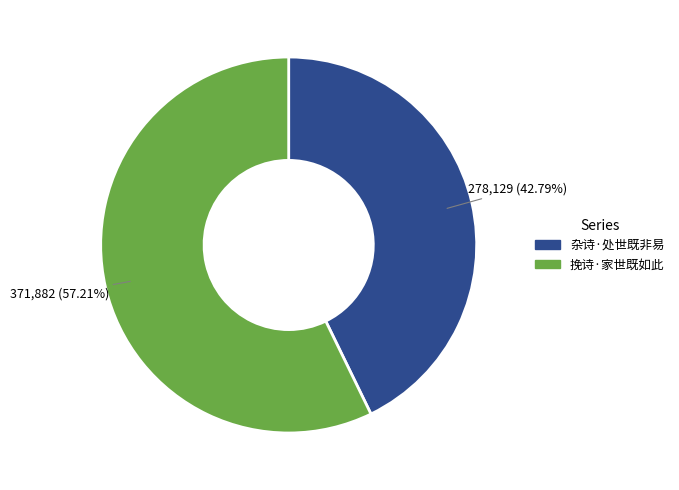

What is the ratio of the value at 杂诗·处世既非易 to the value at 挽诗·家世既如此?

0.7